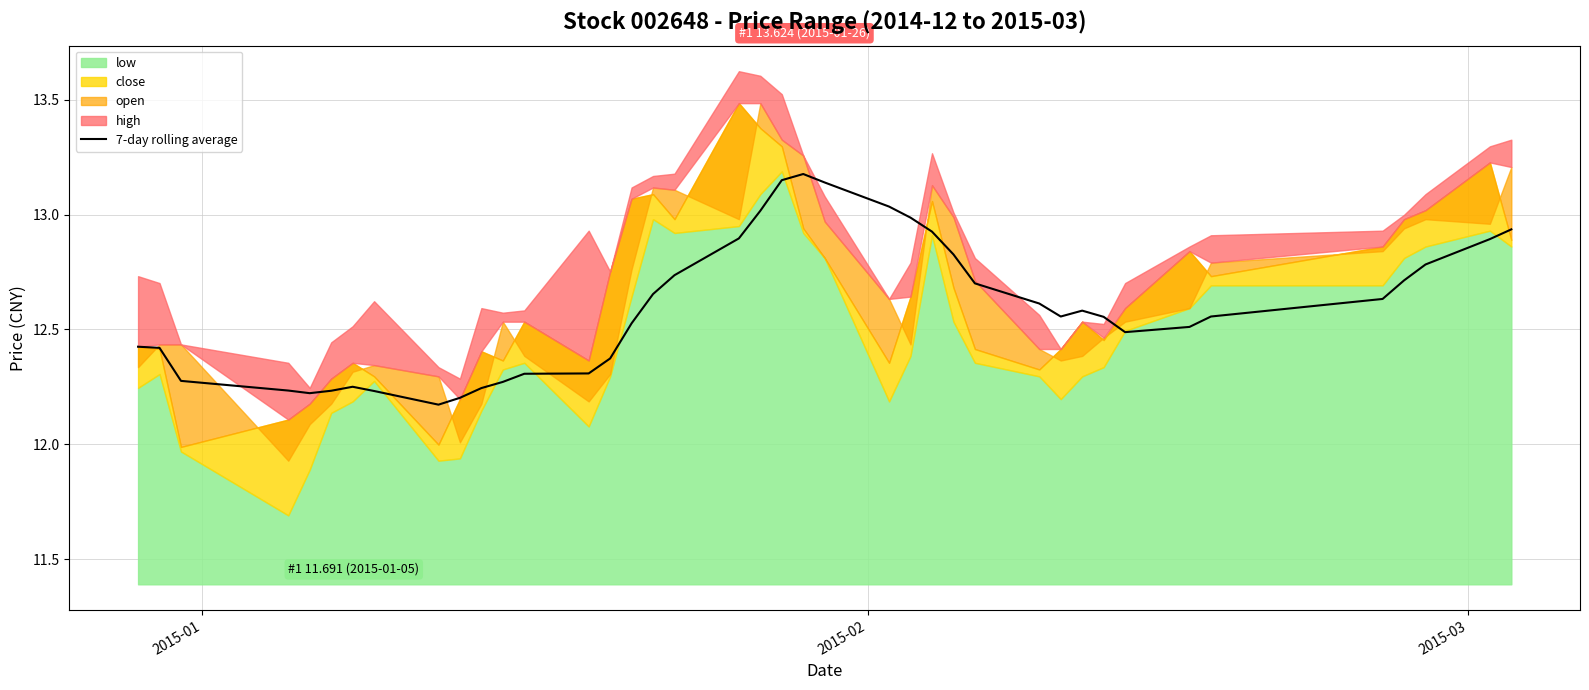

Reading left to right, what are all the values shown in this chart?

12.4	12.4	12.3	12.2	12.2	12.2	12.3	12.2	12.2	12.2	12.2	12.3	12.3	12.3	12.4	12.5	12.7	12.7	12.9	13.0	13.1	13.2	13.1	13.0	13.0	12.9	12.8	12.7	12.6	12.6	12.6	12.6	12.5	12.5	12.6	12.6	12.7	12.8	12.9	12.9